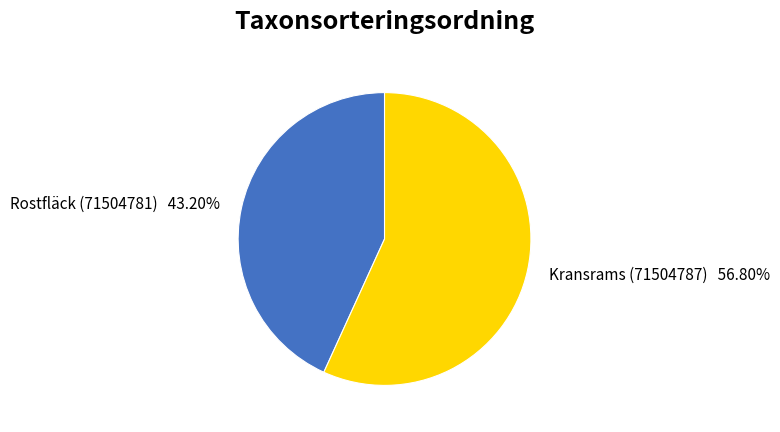

Do Kransrams (71504787) and Rostfläck (71504781) together represent more than half of the pie?

Yes